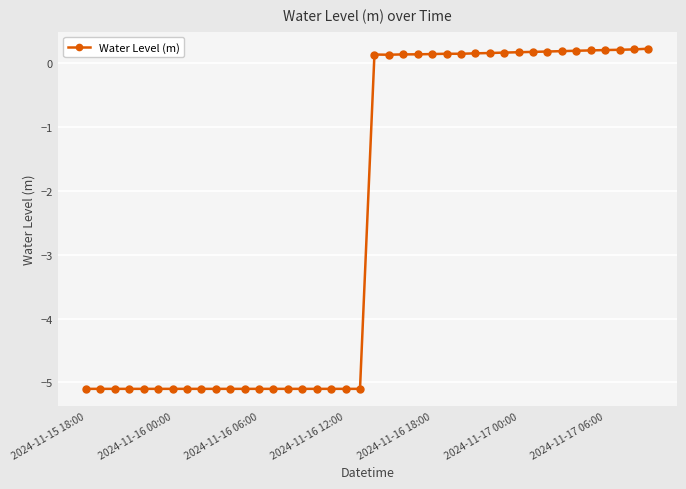

How many values exceed 0?

20